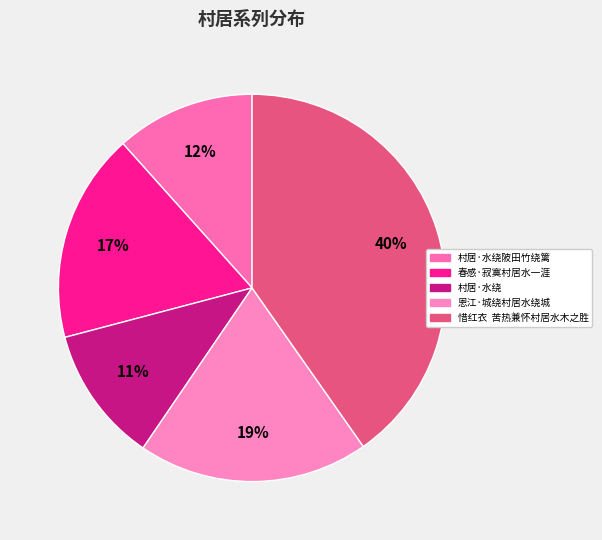

Count the number of slices in the pie.

5